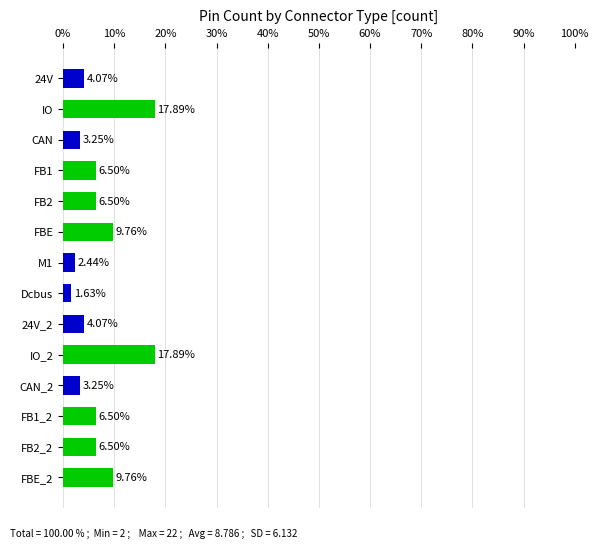

What is the difference between the values at CAN and 24V_2?

0.8